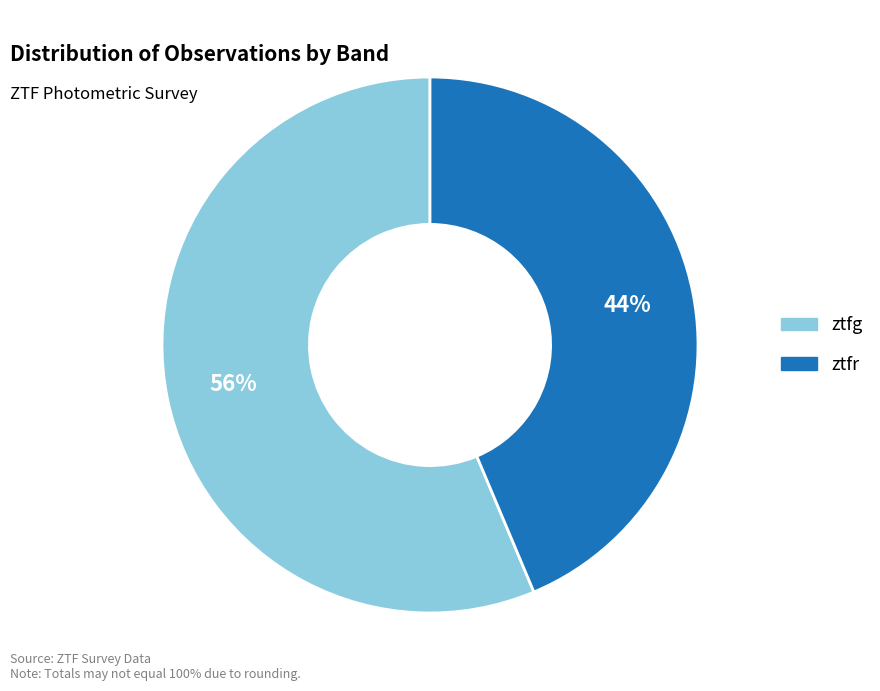

Is there any slice that represents more than half of the pie?

Yes